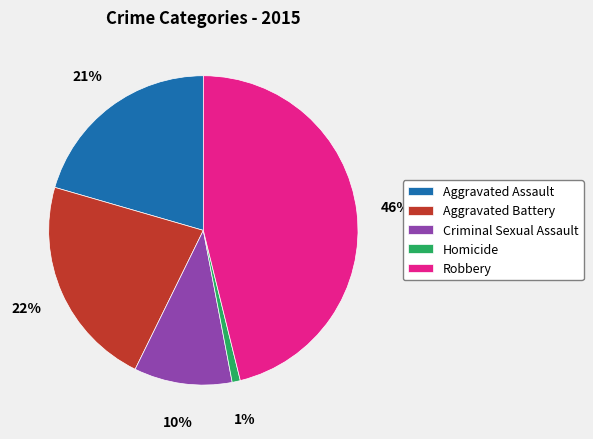

Is the sum of Aggravated Battery and Aggravated Assault greater than half?

No